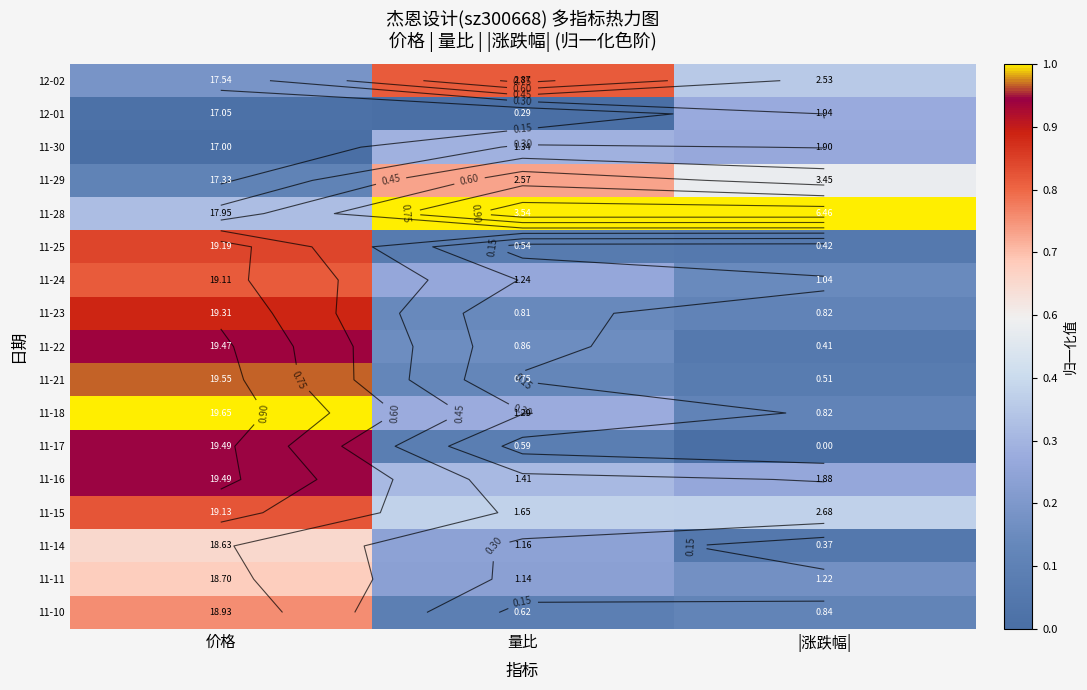

List the labels in order of 11-16 value, smallest first.

|涨跌幅|, 量比, 价格